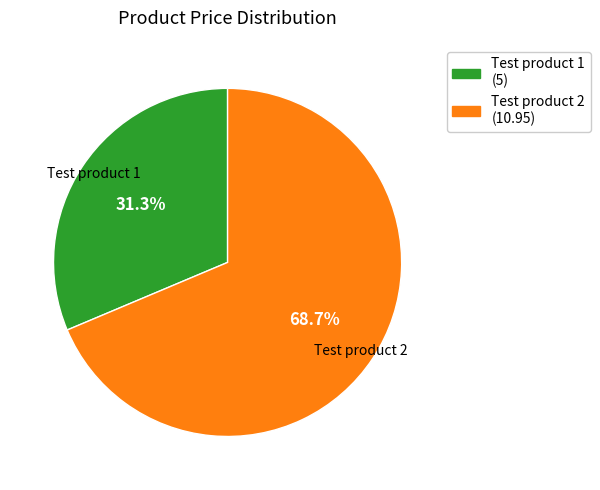

Count the number of slices in the pie.

2